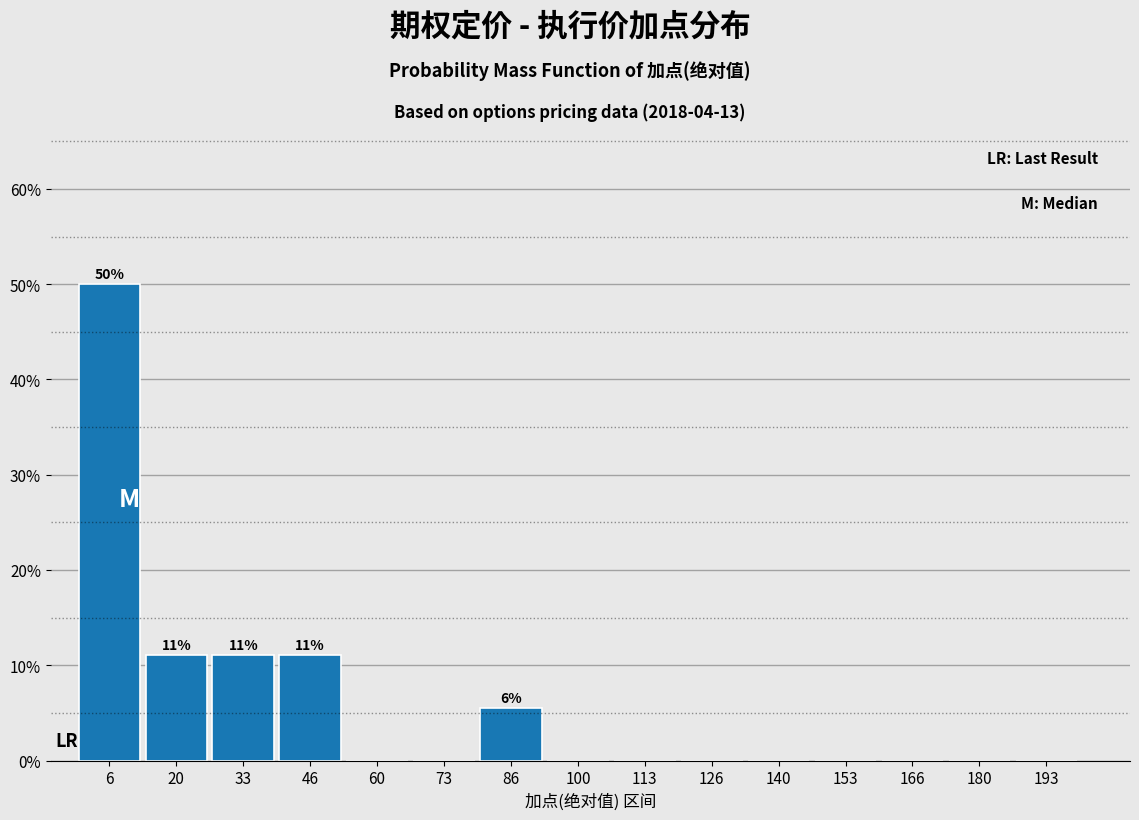

Which range on the x-axis has the tallest bar?

0 to 14